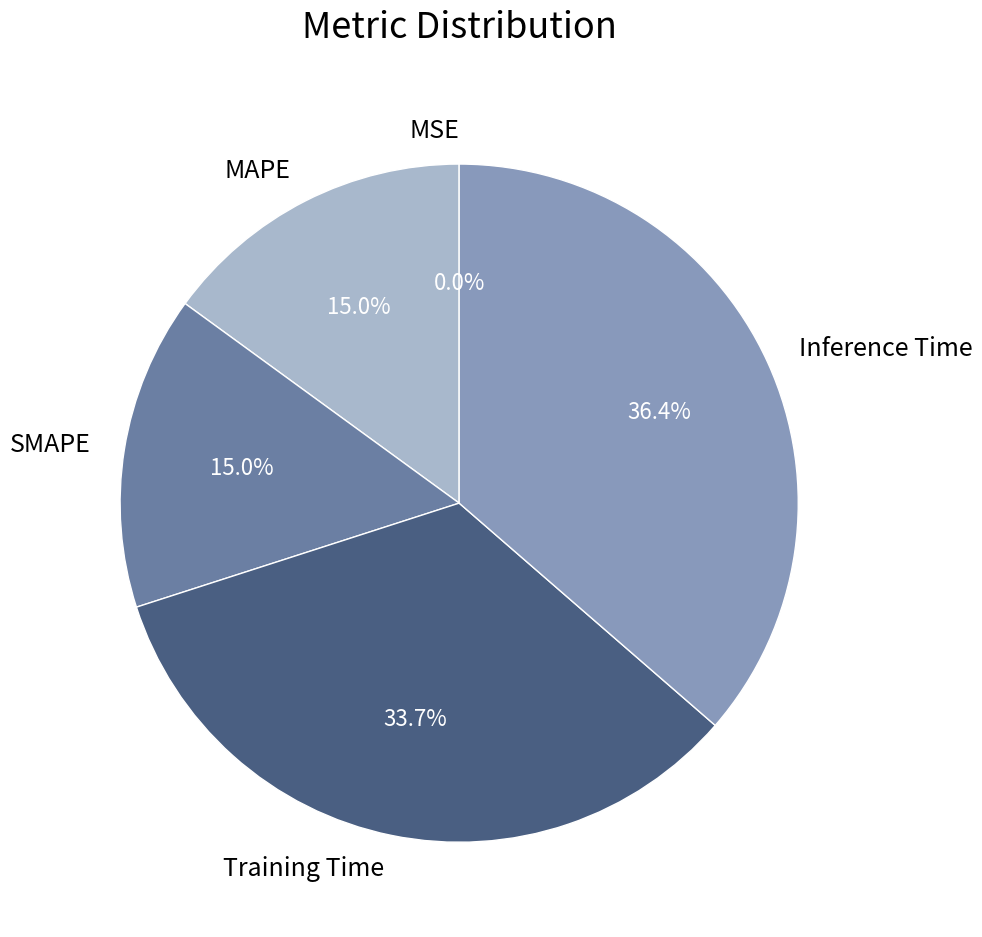

Which category has the biggest portion of the pie?

Inference Time